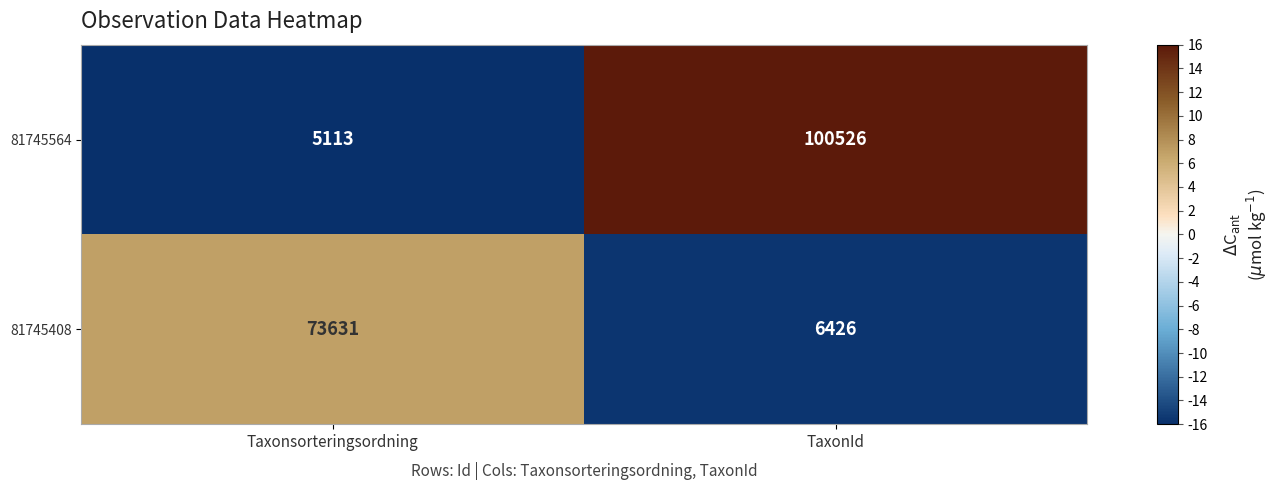

What is the difference between the maximum and minimum values in the 81745408 series?

67205